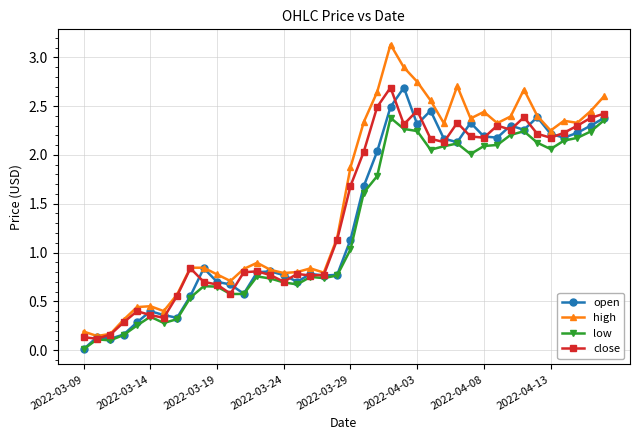

What is the maximum value for open?

2.7